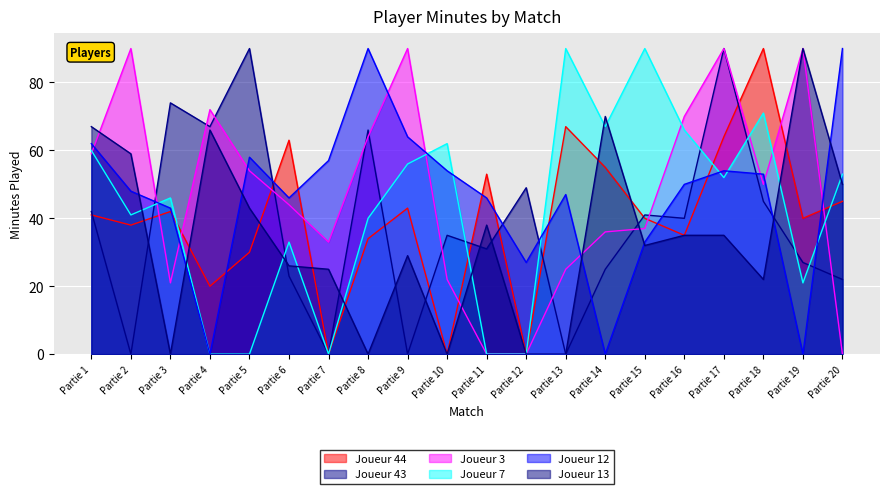

How many times do Joueur 44 and Joueur 7 cross each other?

4